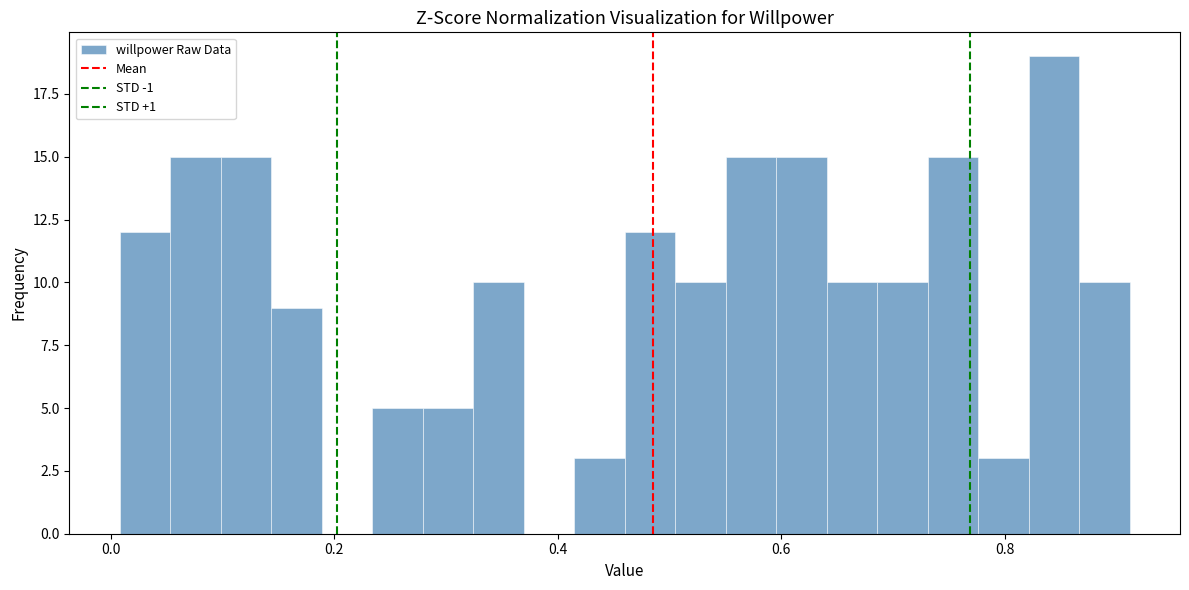

Read against the x-axis, roughly where is the centre of the tallest bar?

0.84